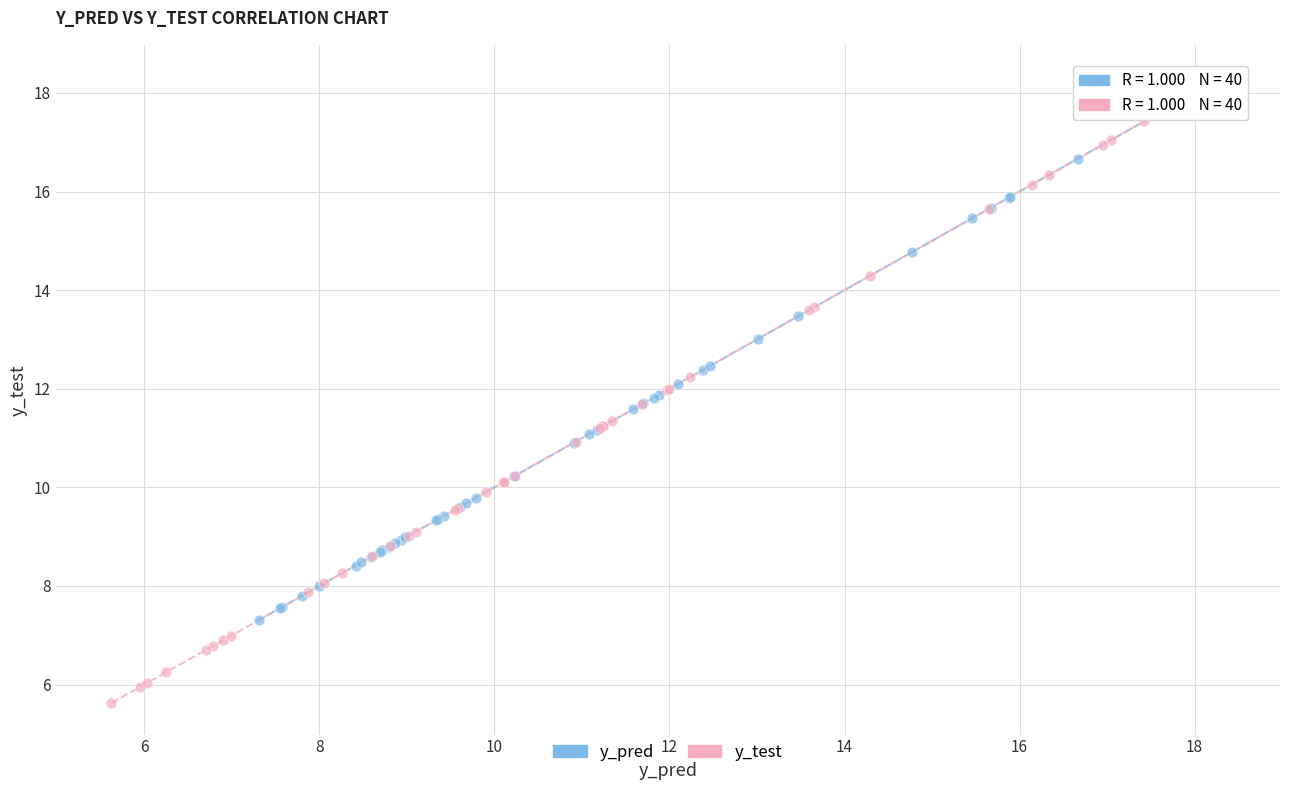

What are all the series names shown in the legend?

y_pred, y_test